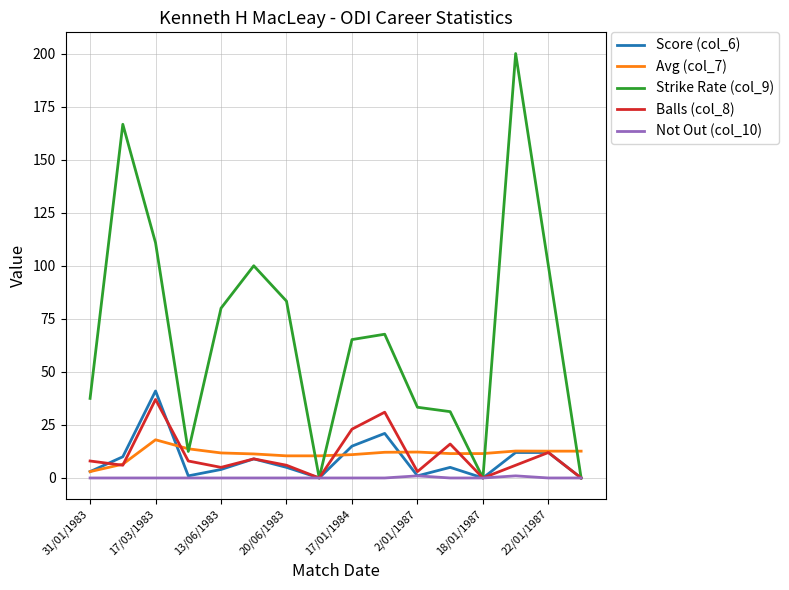

What is the maximum value for Avg (col_7)?

18.0